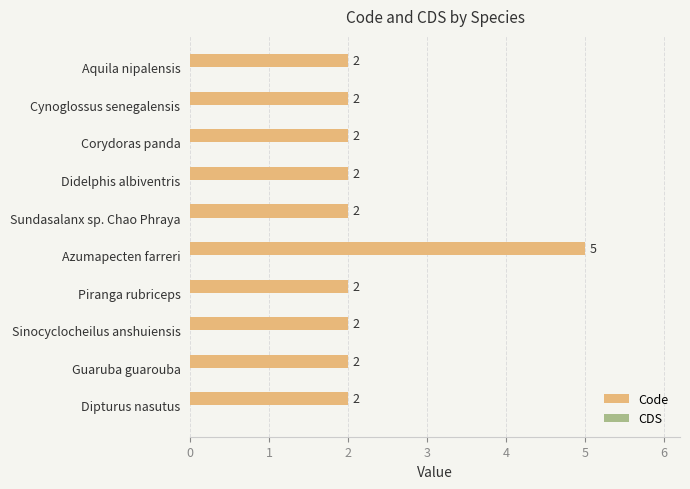

What position from the bottom is Piranga rubriceps?

4